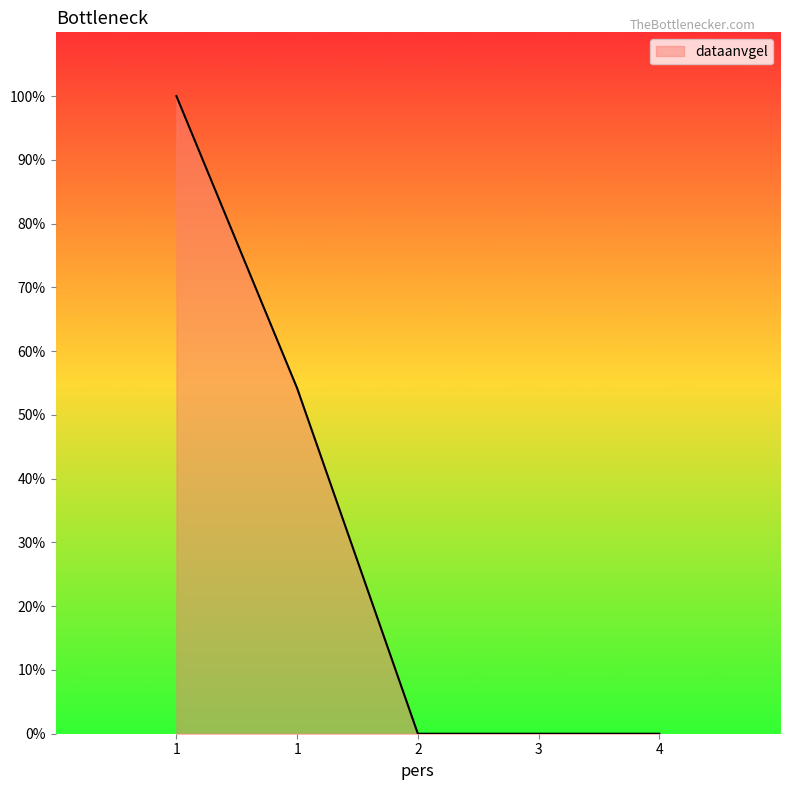

True or false: there are more than 1 points higher than both neighbors.

False